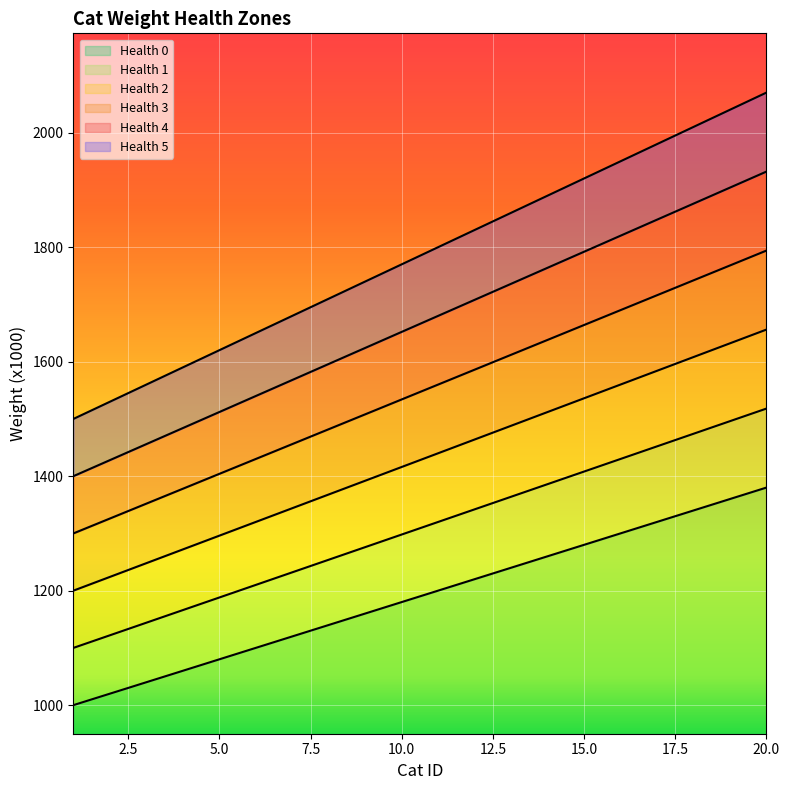

True or false: Health 4 and Health 5 cross at least once.

False